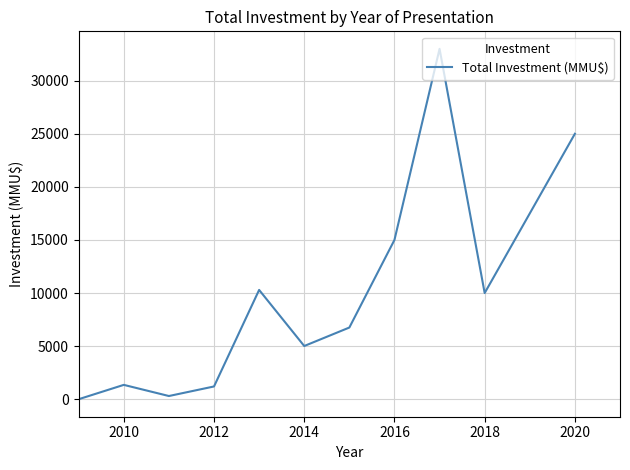

What is the maximum value shown in the chart?

33000